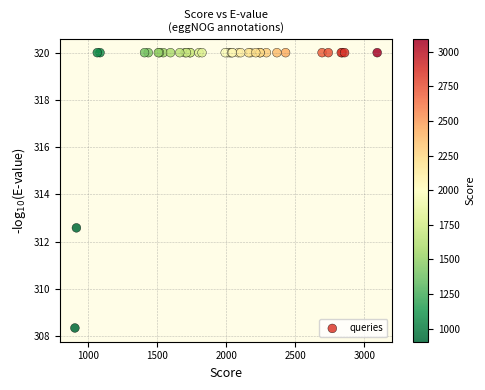

What Y value in the scatter plot is closest to 314?

312.6